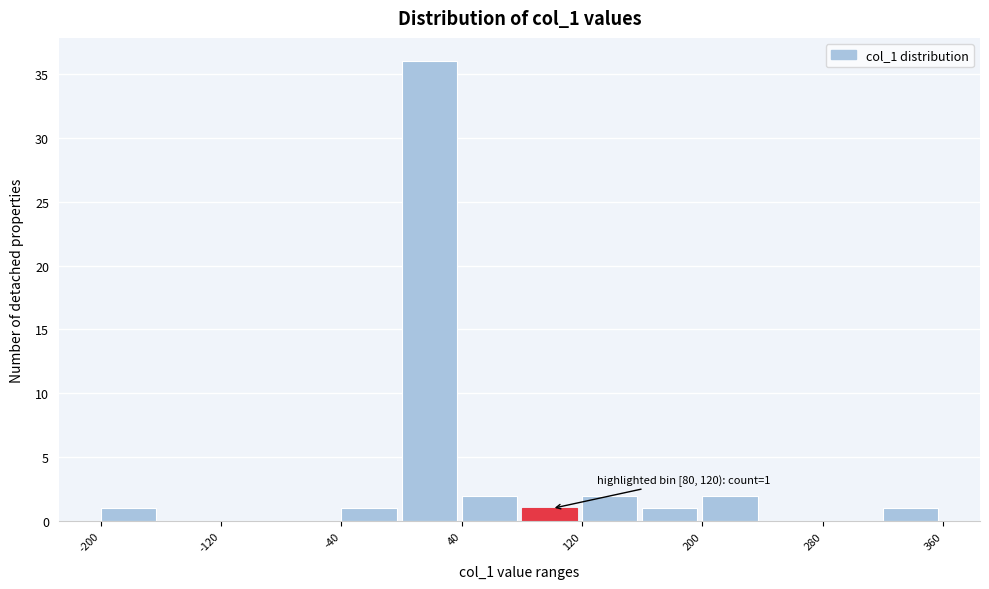

Which range on the x-axis has the tallest bar?

0 to 40